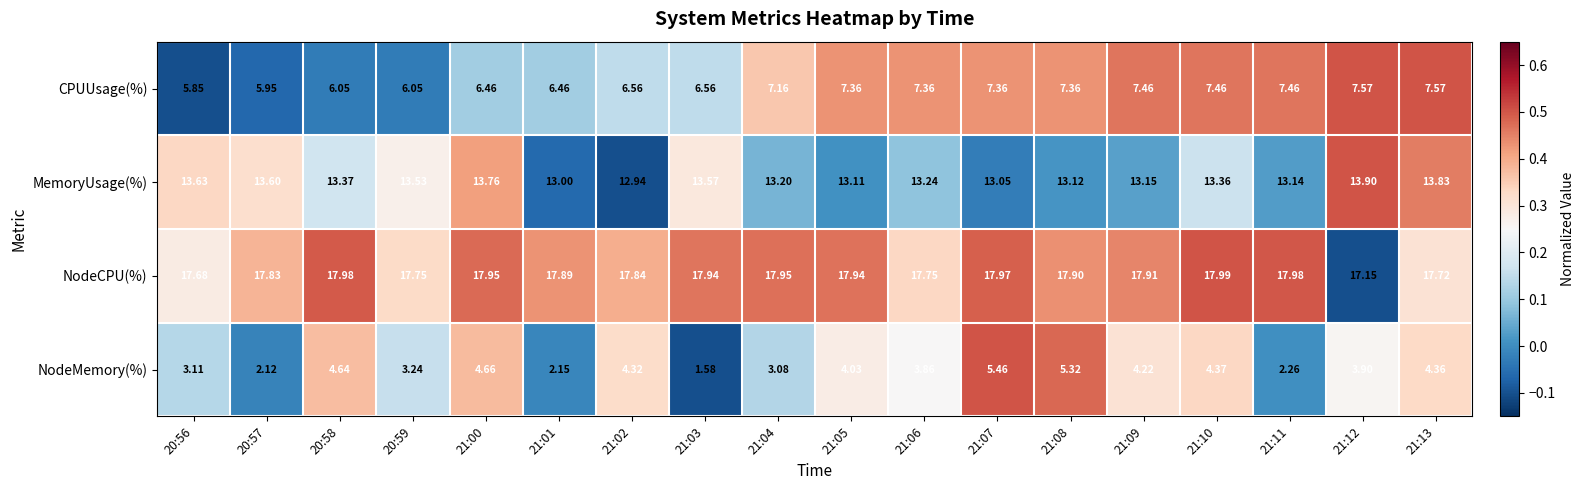

Rank the series by their average value, from lowest to highest.

NodeMemory(%), CPUUsage(%), MemoryUsage(%), NodeCPU(%)